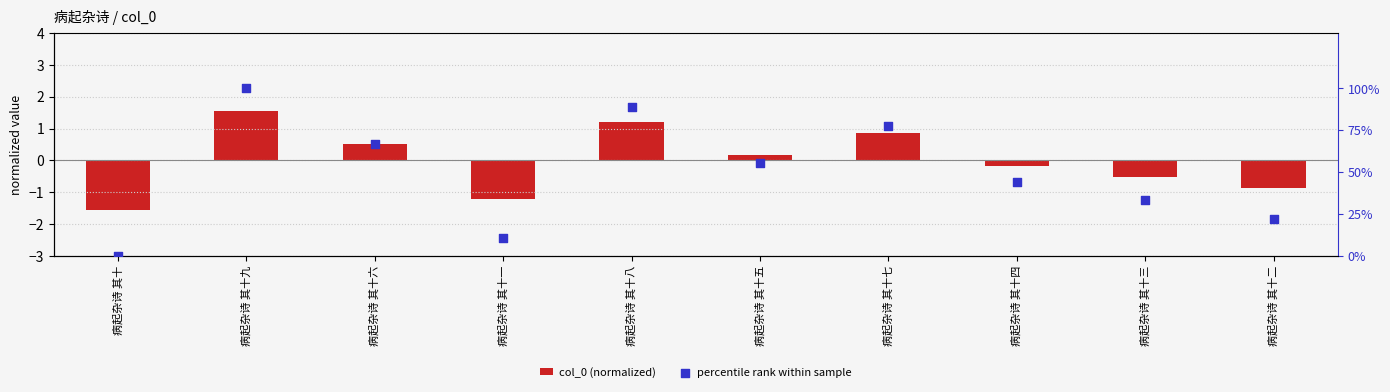

At which category is the sum across all series the highest?

病起杂诗 其十九